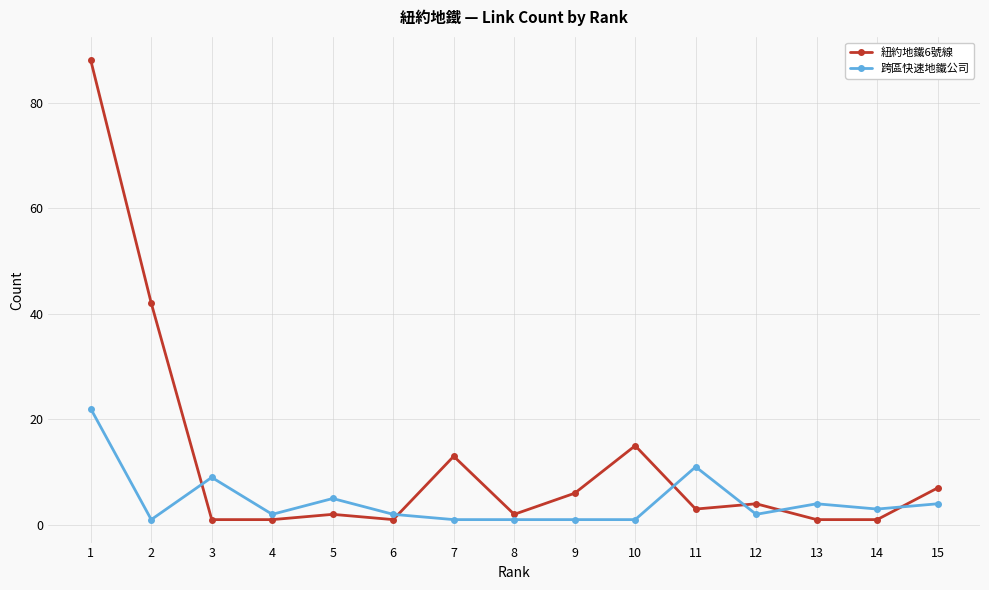

Between which two adjacent categories do 跨區快速地鐵公司 and 紐約地鐵6號線 first intersect?

2 and 3